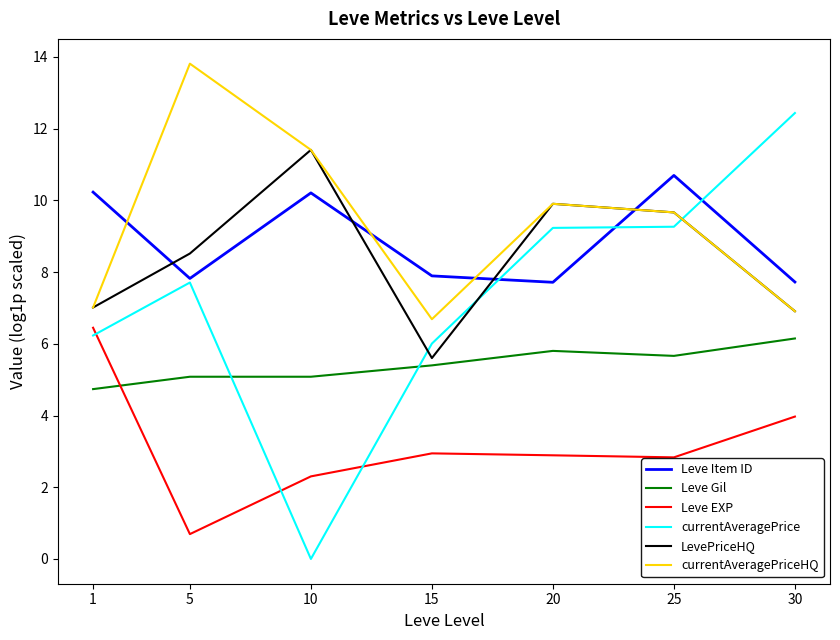

Where is LevePriceHQ nearest to the value 8?

5